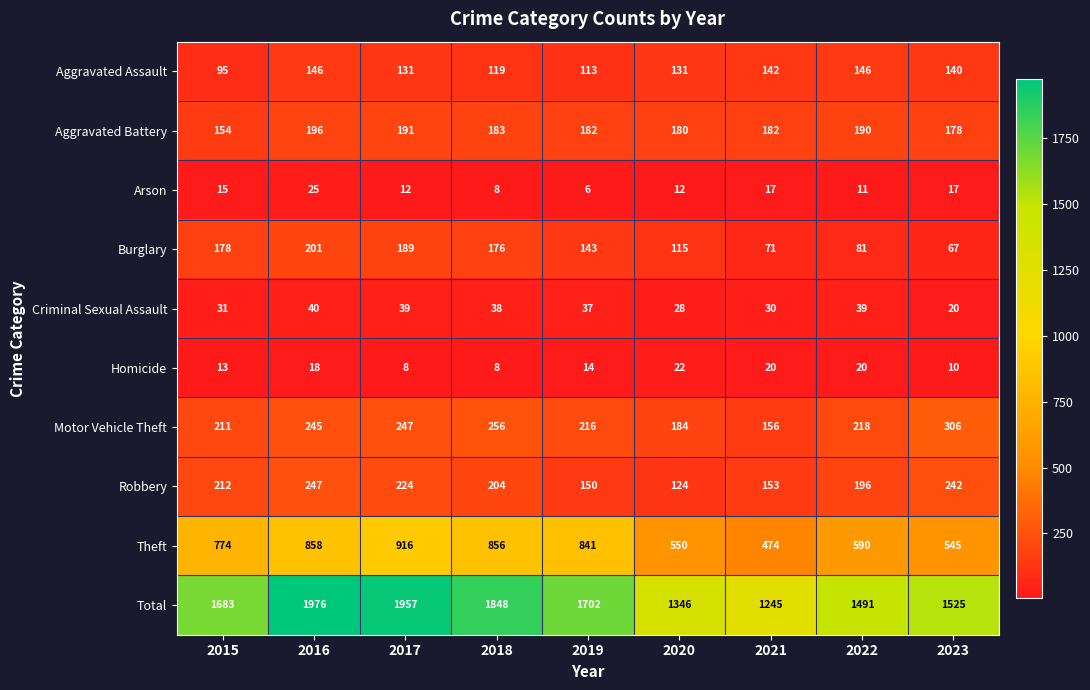

The Total series shows 1015 at 2015. True or false?

False